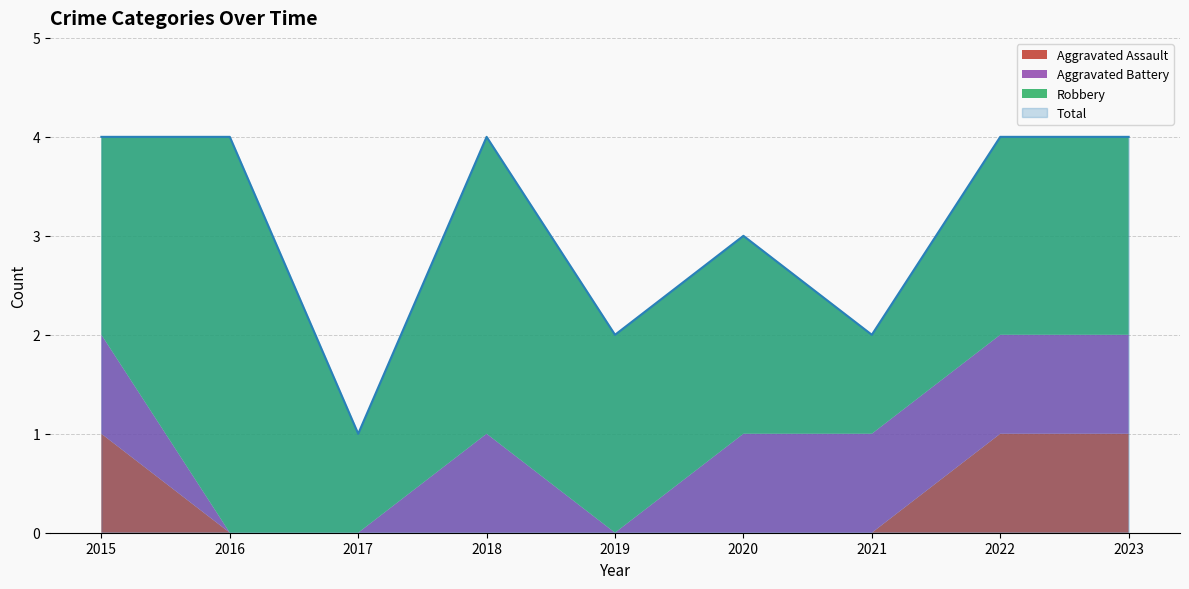

How many series are shown in this chart?

4